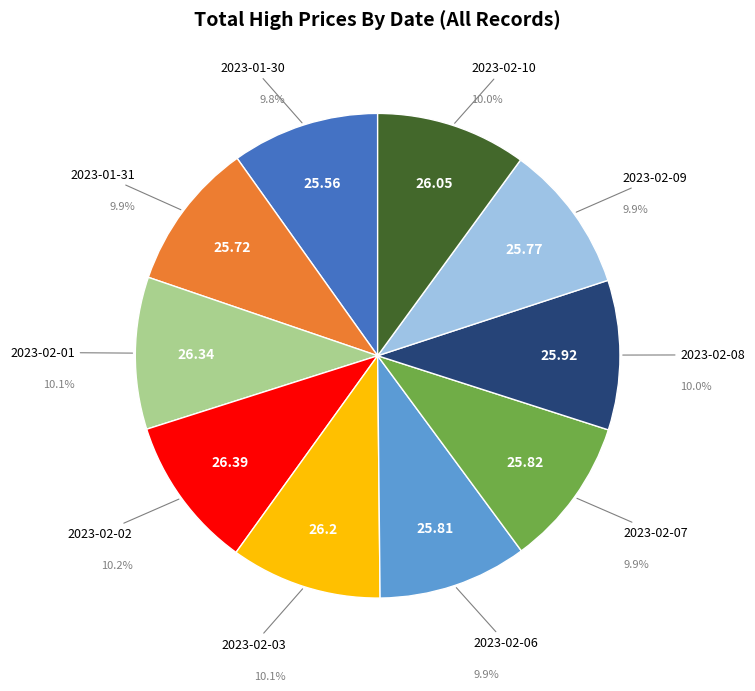

Approximately how many times larger is the value at 2023-02-08 compared to 2023-01-30?

1.0